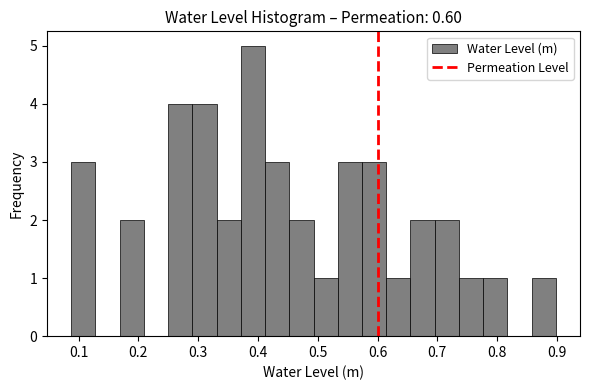

What is the height of the bar covering 0.29 to 0.33 on the x-axis? Neither the bar edges nor the heights are printed on the chart, so give them approximately, as read against the axes.

4